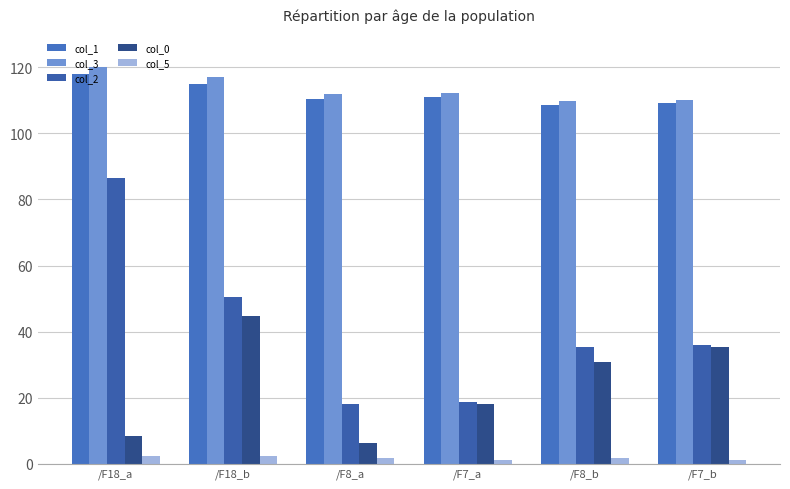

Which series has the widest spread of values?

col_2